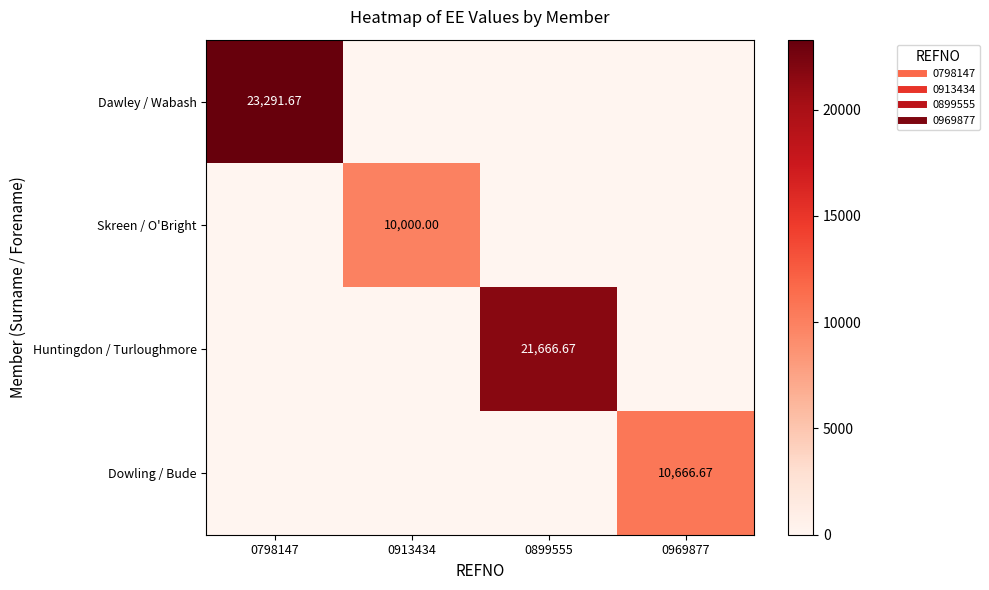

What is the sum of the Dowling / Bude values at 0913434 and 0969877?

10666.7